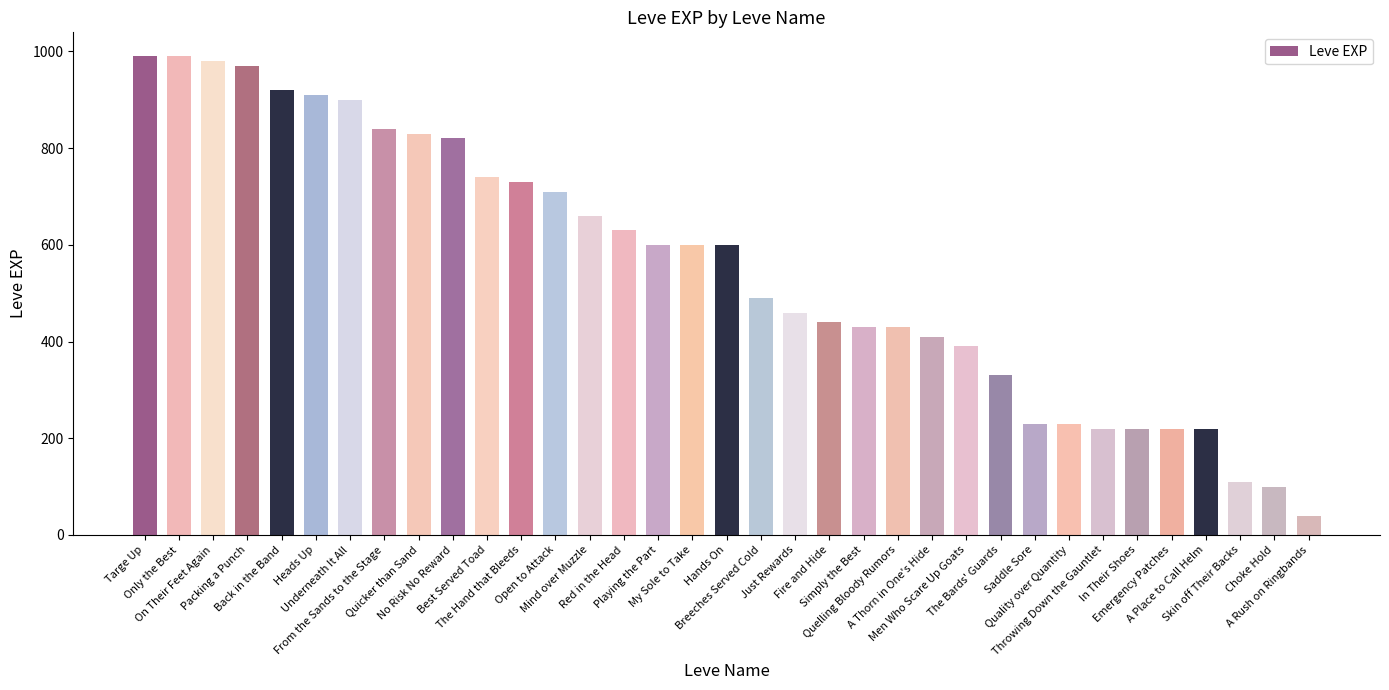

What is the difference between the maximum and minimum values?

950